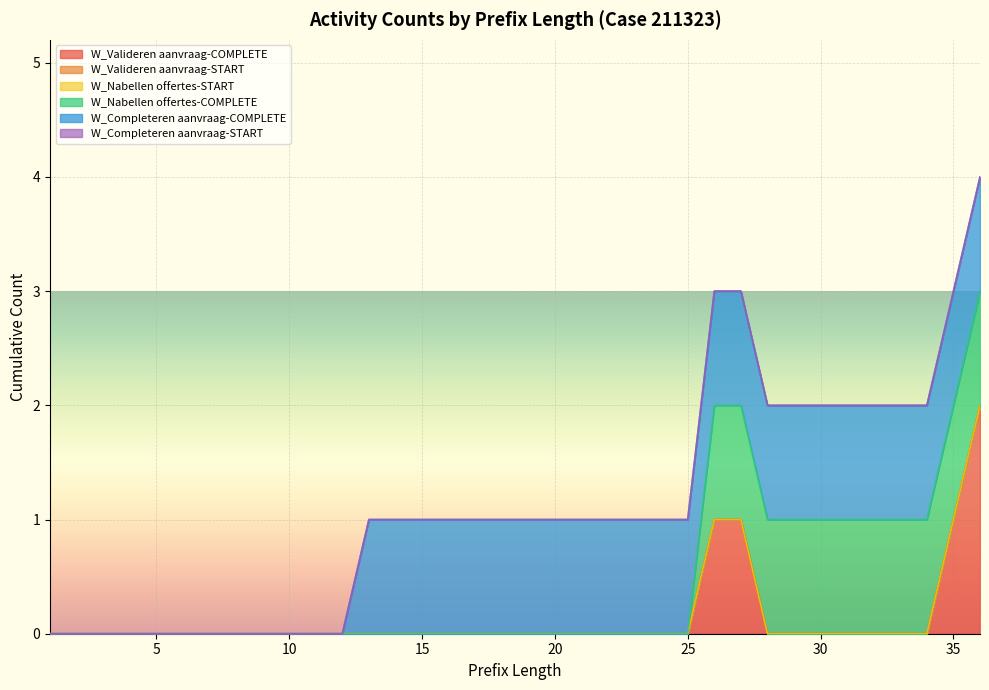

Reading left to right, list all the values displayed in this chart.

W_Valideren aanvraag-COMPLETE: 0	0	0	0	0	0	0	0	0	0	0	0	0	0	0	0	0	0	0	0	0	0	0	0	0	1	1	0	0	0	0	0	0	0	1	2
W_Valideren aanvraag-START: 0	0	0	0	0	0	0	0	0	0	0	0	0	0	0	0	0	0	0	0	0	0	0	0	0	0	0	0	0	0	0	0	0	0	0	0
W_Nabellen offertes-START: 0	0	0	0	0	0	0	0	0	0	0	0	0	0	0	0	0	0	0	0	0	0	0	0	0	0	0	0	0	0	0	0	0	0	0	0
W_Nabellen offertes-COMPLETE: 0	0	0	0	0	0	0	0	0	0	0	0	0	0	0	0	0	0	0	0	0	0	0	0	0	1	1	1	1	1	1	1	1	1	1	1
W_Completeren aanvraag-COMPLETE: 0	0	0	0	0	0	0	0	0	0	0	0	1	1	1	1	1	1	1	1	1	1	1	1	1	1	1	1	1	1	1	1	1	1	1	1
W_Completeren aanvraag-START: 0	0	0	0	0	0	0	0	0	0	0	0	0	0	0	0	0	0	0	0	0	0	0	0	0	0	0	0	0	0	0	0	0	0	0	0